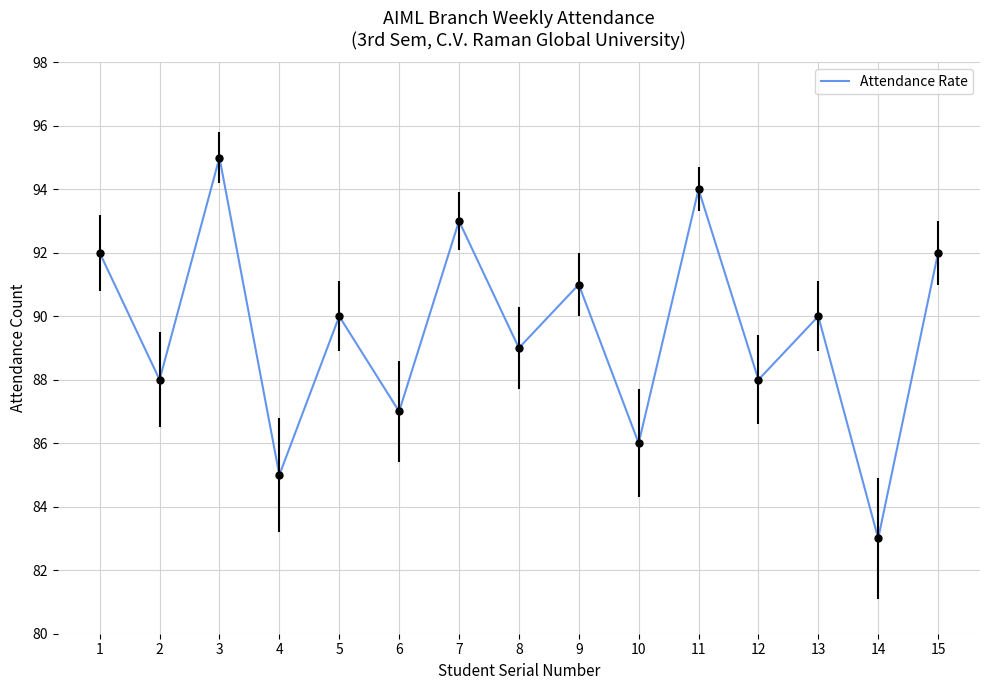

What is the minimum value shown in the chart?

83